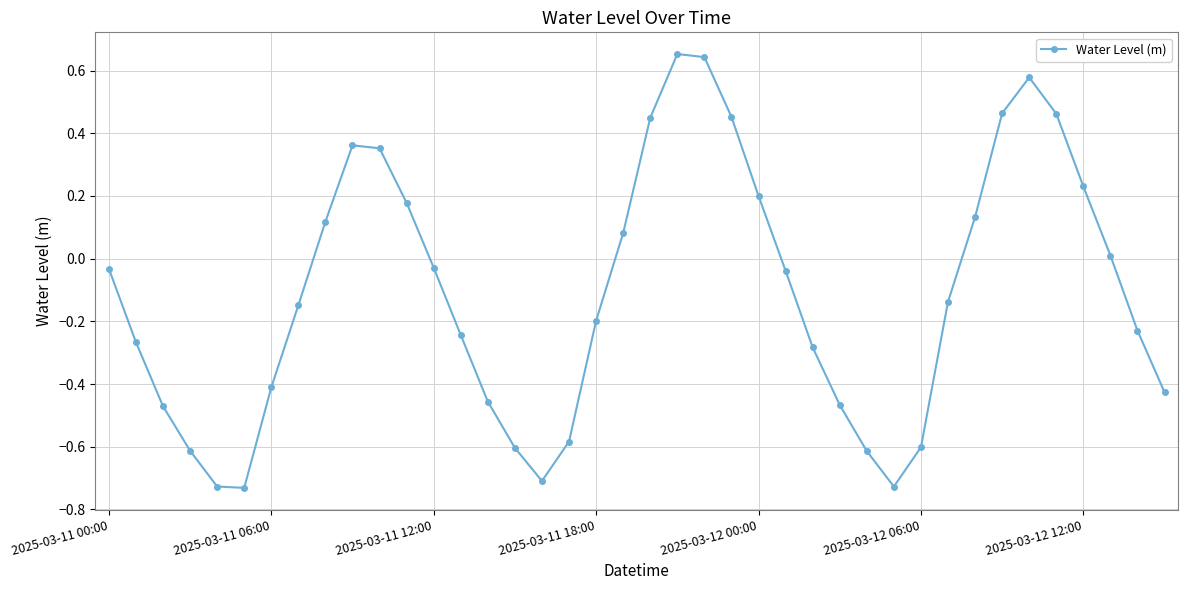

Does the chart display data point markers on the line(s)?

Yes